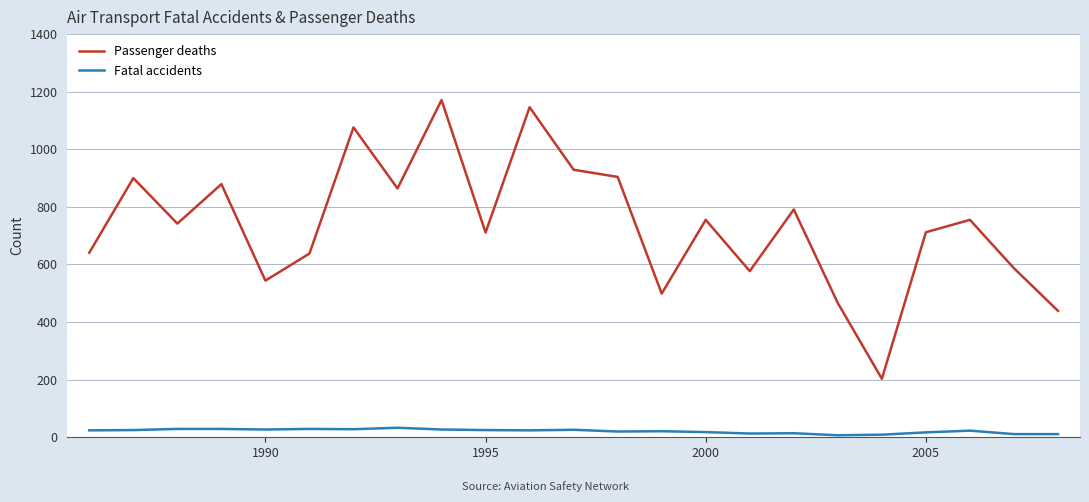

True or false: Fatal accidents and Passenger deaths cross at least once.

False